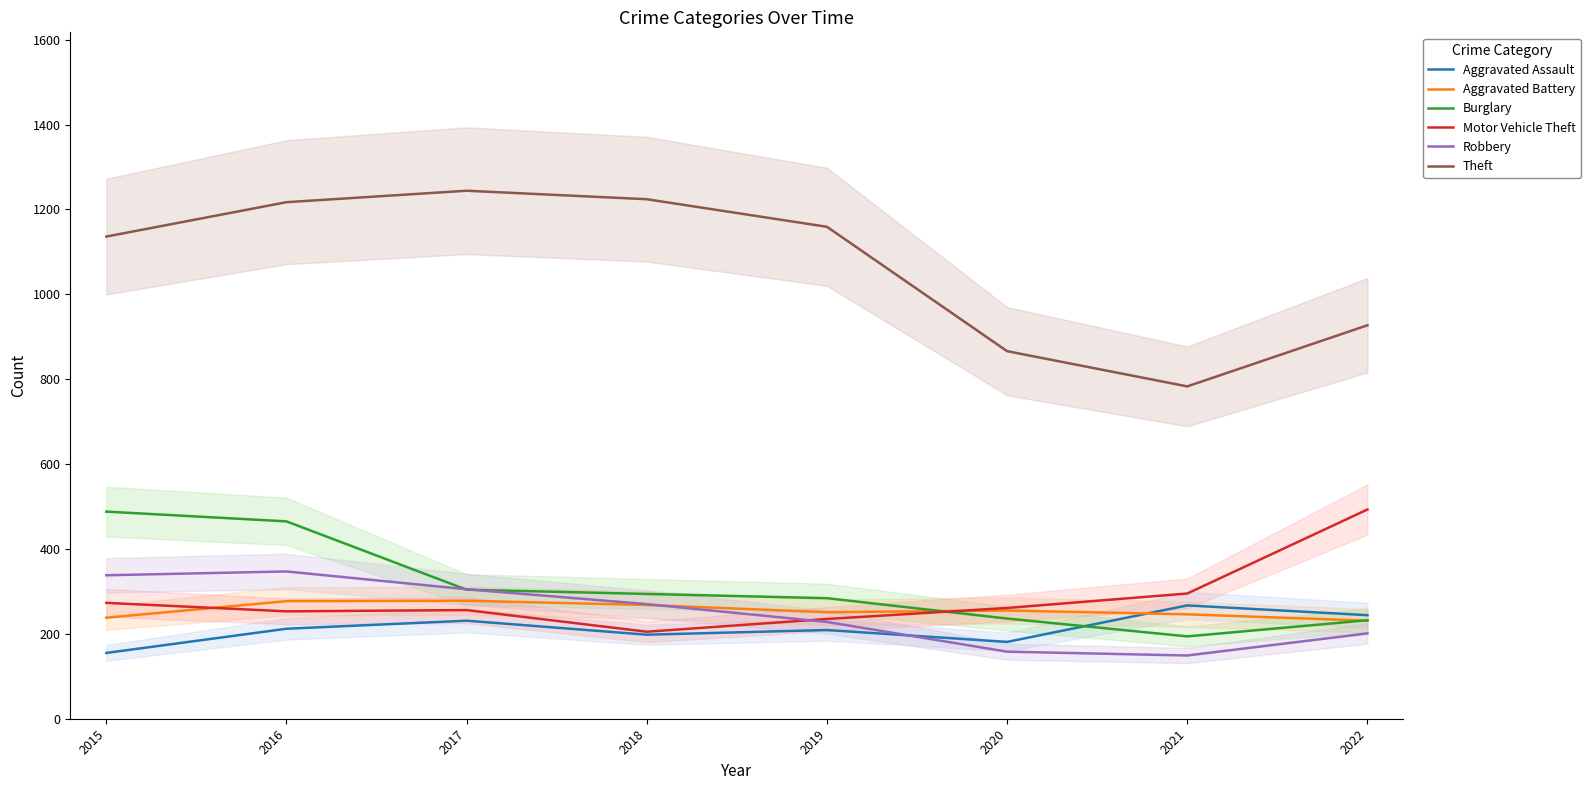

Reading left to right, list all the values displayed in this chart.

Aggravated Assault: 2015=155	2016=212	2017=231	2018=198	2019=209	2020=181	2021=267	2022=244
Aggravated Battery: 2015=238	2016=277	2017=278	2018=268	2019=251	2020=255	2021=246	2022=231
Burglary: 2015=488	2016=465	2017=304	2018=294	2019=284	2020=236	2021=194	2022=232
Motor Vehicle Theft: 2015=273	2016=253	2017=256	2018=205	2019=235	2020=261	2021=295	2022=493
Robbery: 2015=338	2016=347	2017=305	2018=270	2019=228	2020=158	2021=149	2022=201
Theft: 2015=1136	2016=1217	2017=1244	2018=1224	2019=1159	2020=866	2021=783	2022=927